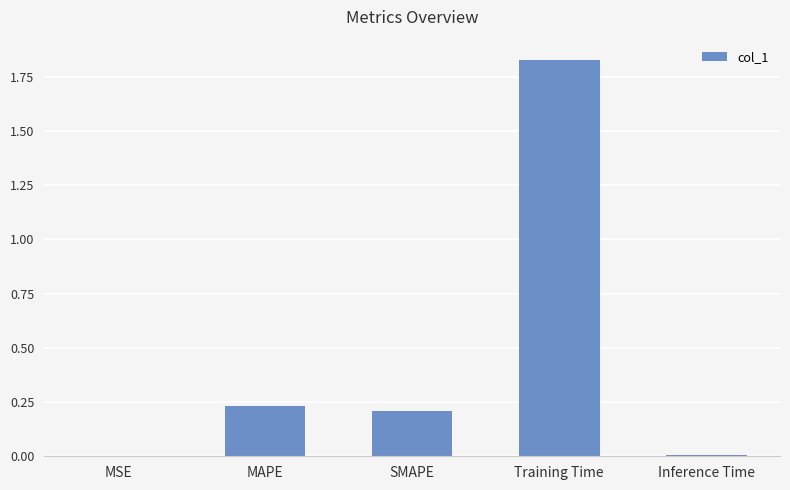

Approximately how many times larger is the value at SMAPE compared to Training Time?

0.1